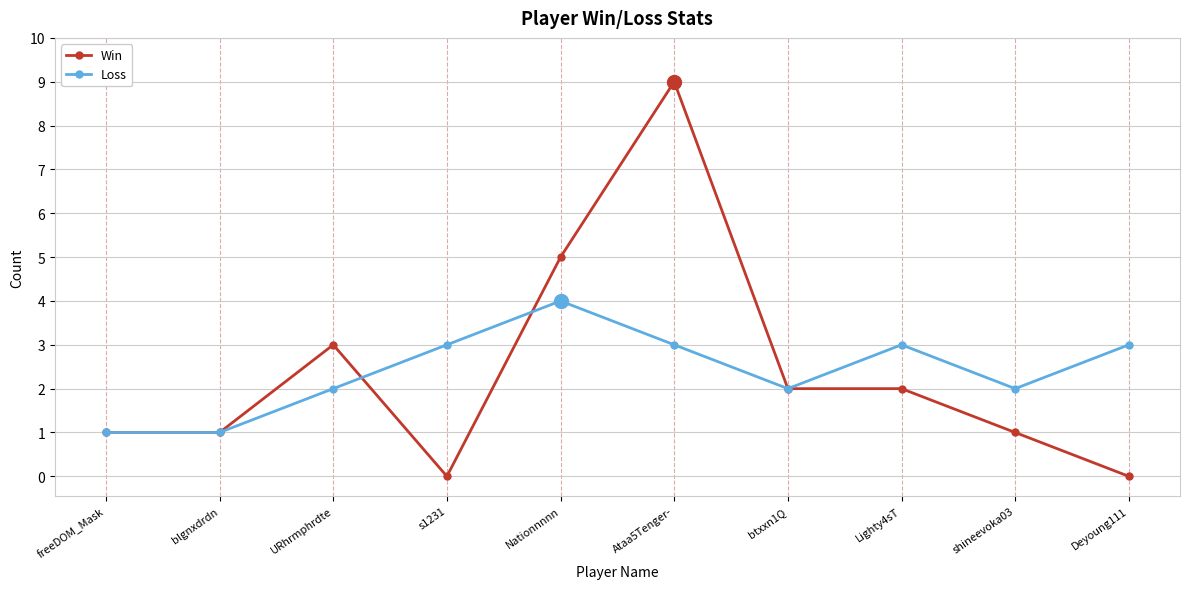

What is the difference between the second highest and minimum values in the Win series?

5